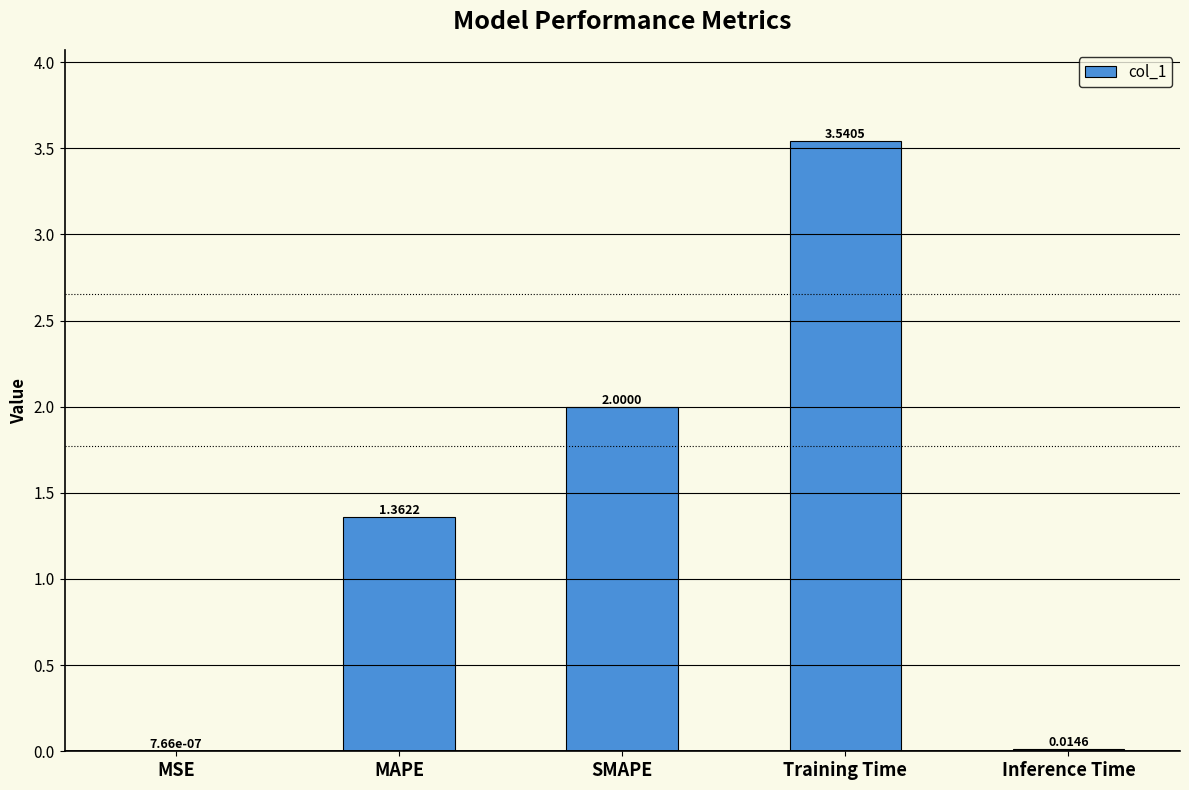

Which category has the highest value across all series?

Training Time